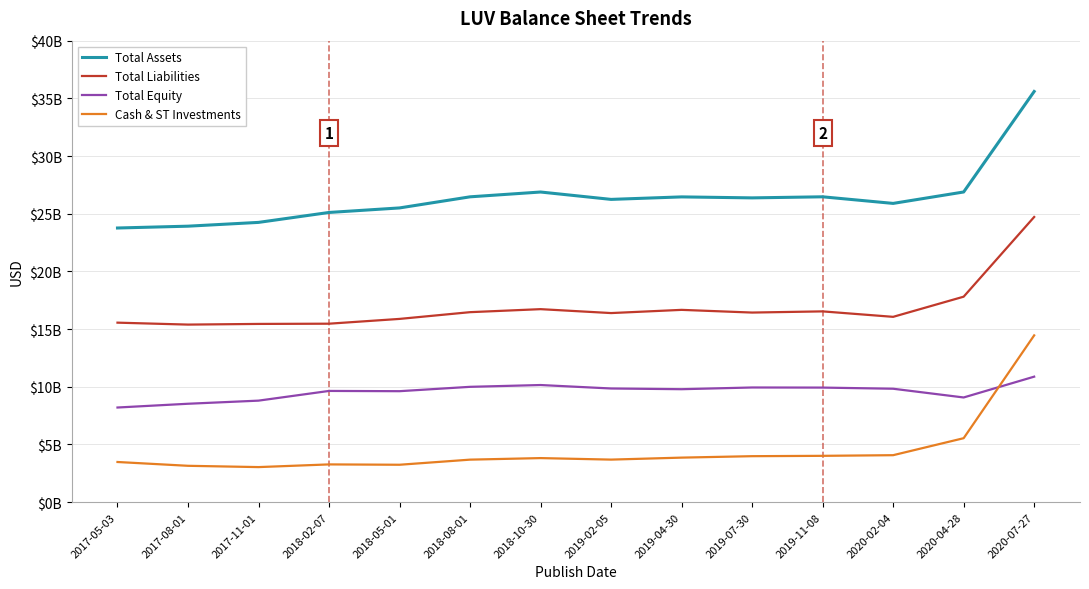

What are all the series names shown in the legend?

Total Assets, Total Liabilities, Total Equity, Cash & ST Investments